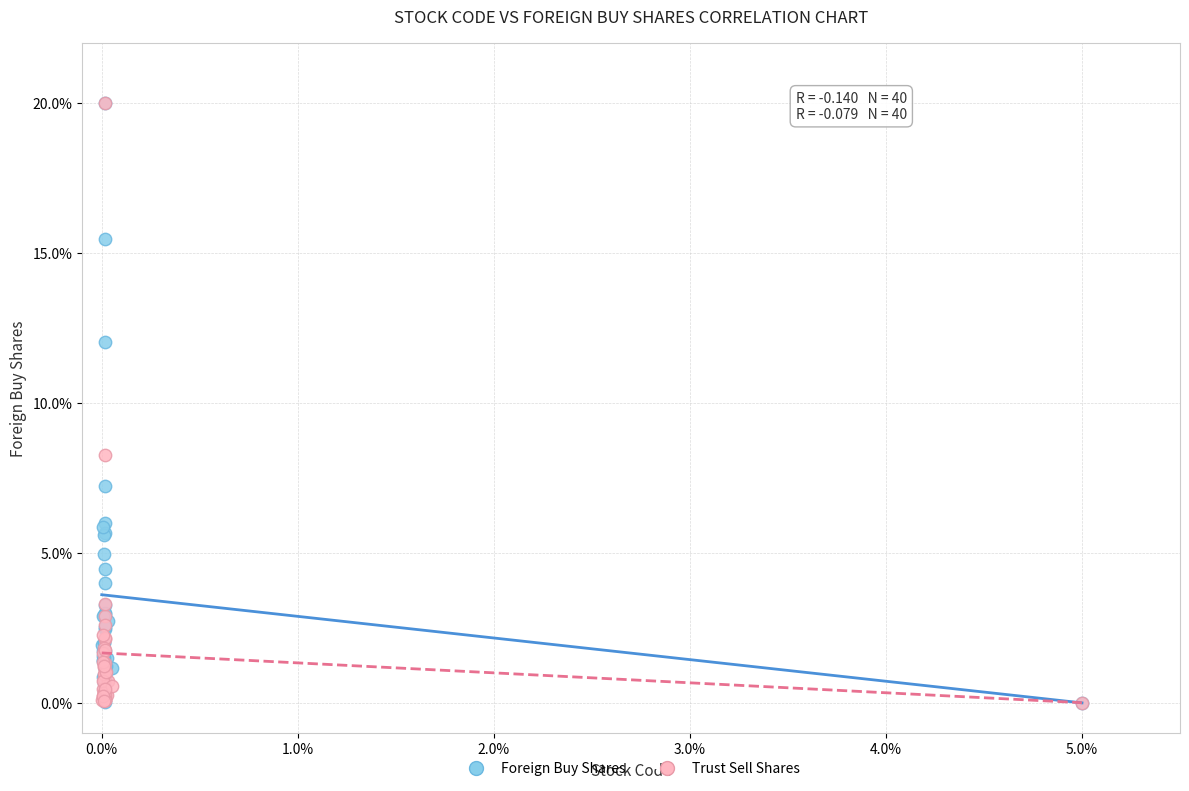

Across all series, what Y value is closest to 10?

8.3